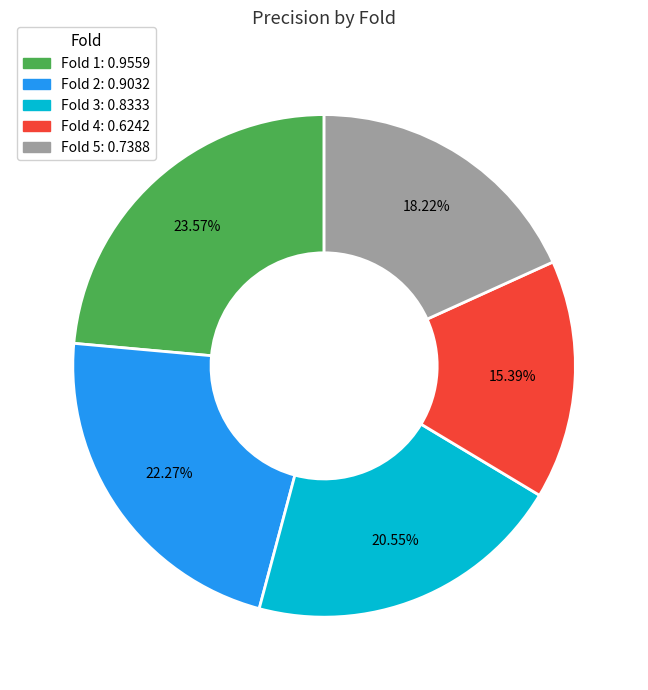

Does Fold 4 represent more than half of the total?

No